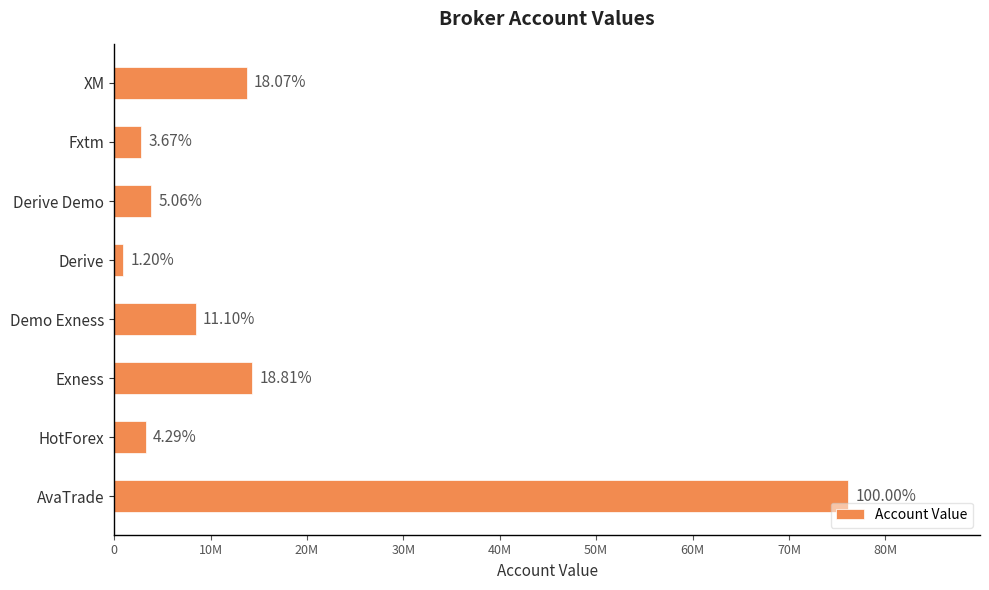

Are the bars grouped side by side (vs. stacked)?

No